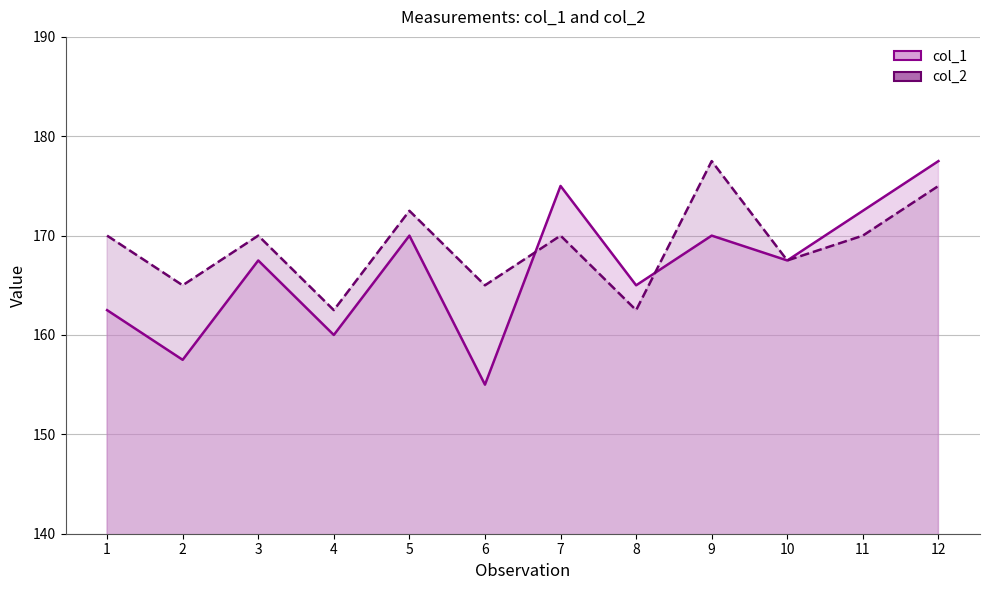

What is the difference between the second highest and minimum values in the col_1_line series?

20.0